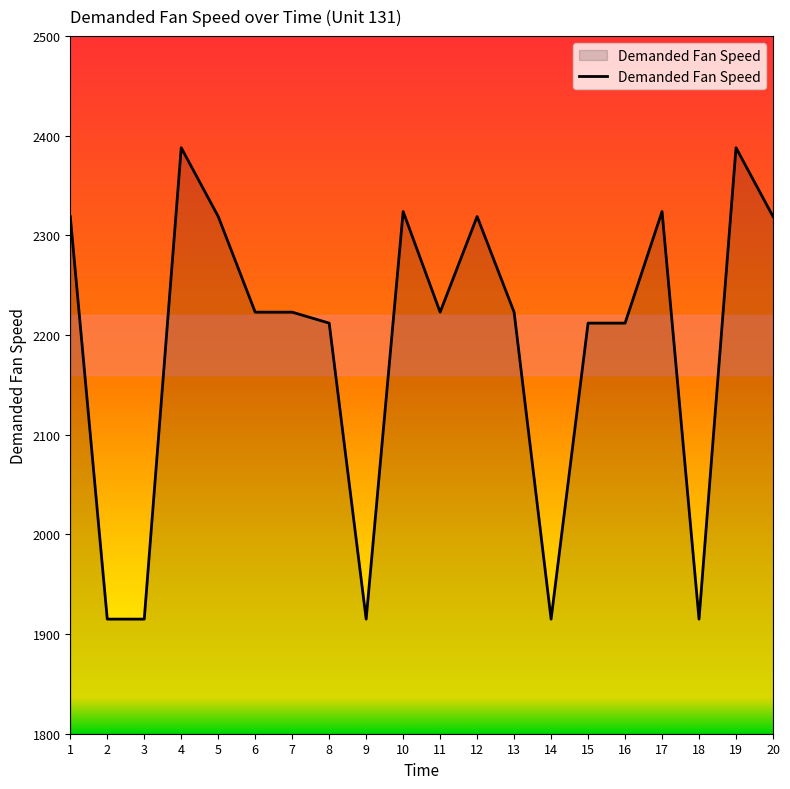

Which has a higher value, 10 or 3?

10